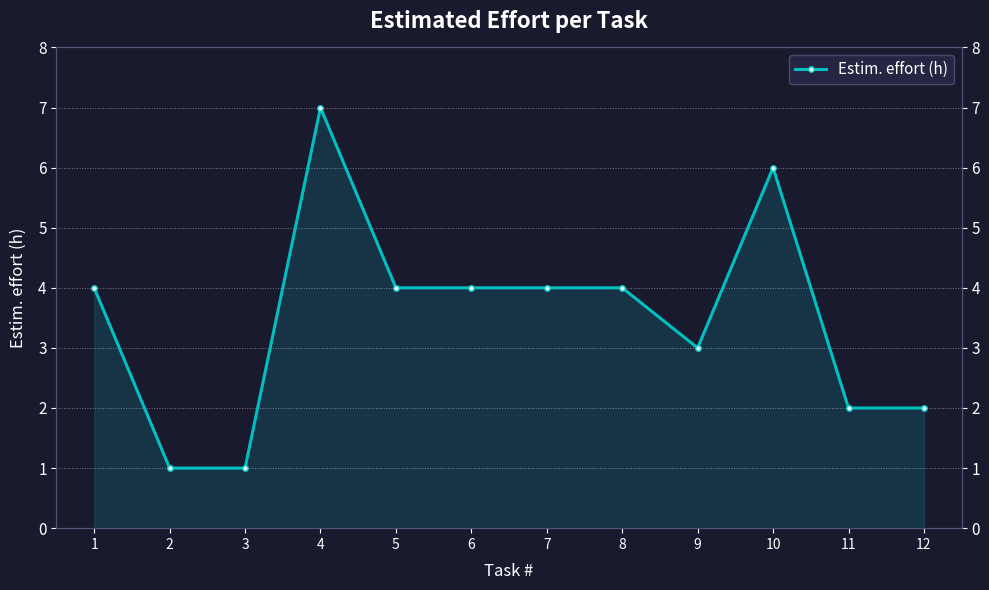

How many values are between 2 and 4?

8